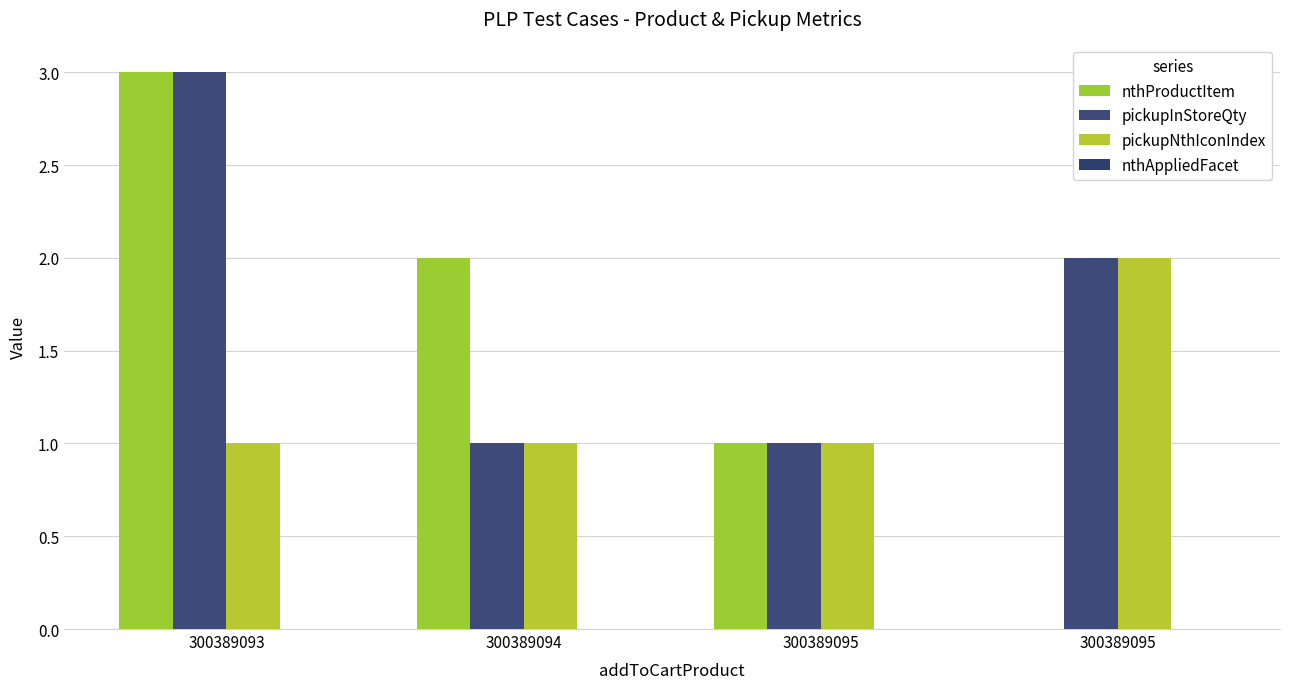

Count the pickupNthIconIndex values in the range 1 to 2.

4